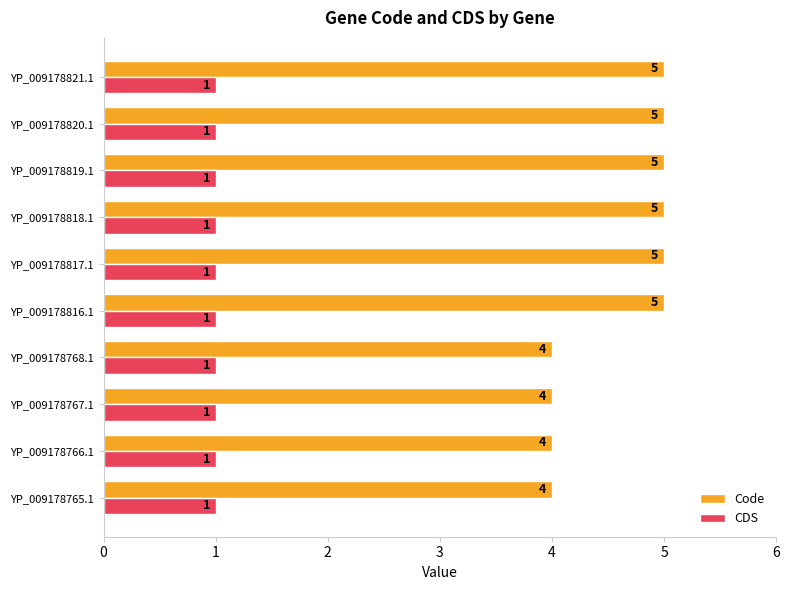

What are all the series names shown in the legend?

Code, CDS